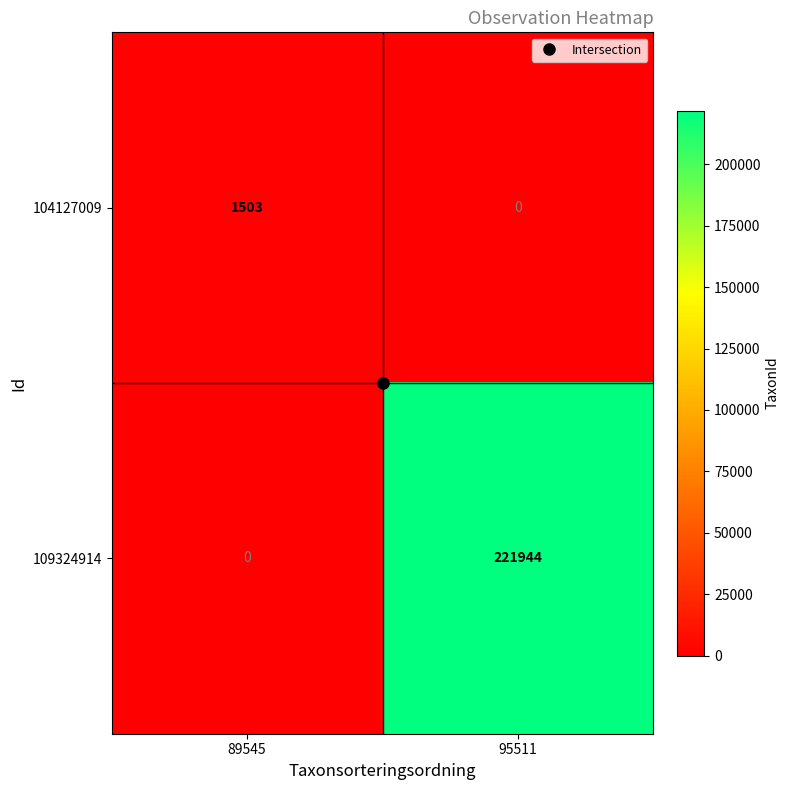

At which category does the chart reach its peak across all series?

95511